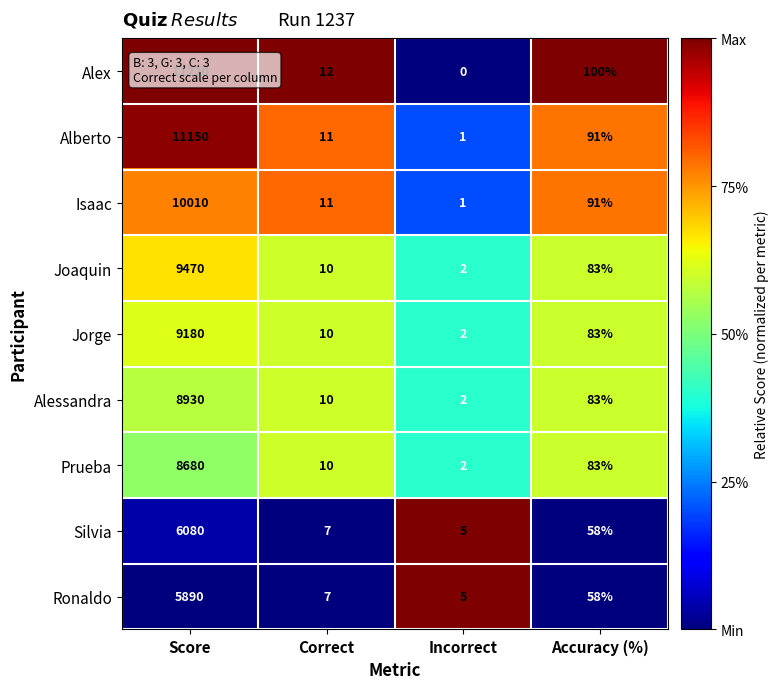

Count the number of categories in the chart.

4